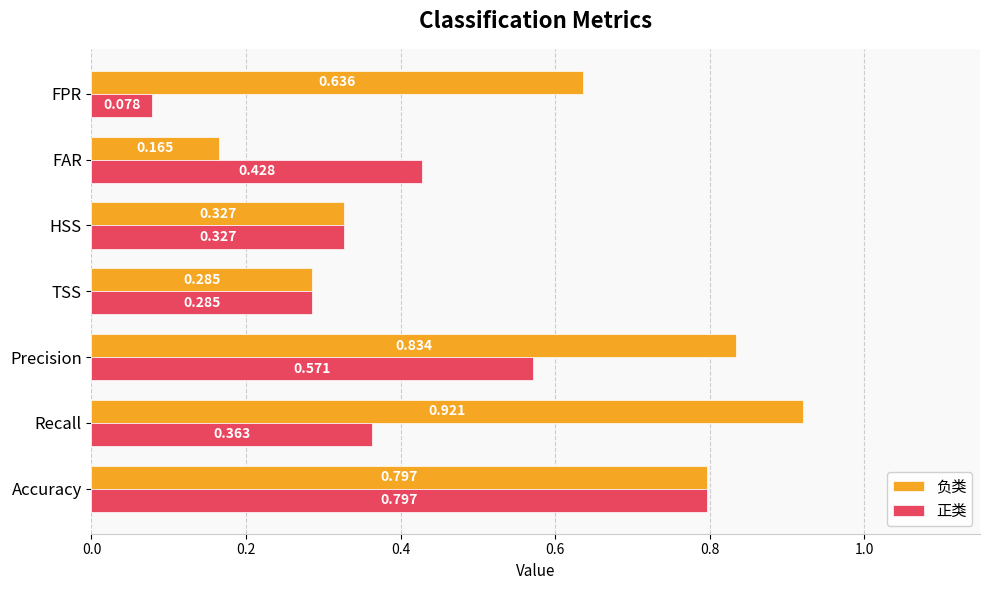

Where is 正类 nearest to the value 0?

FPR